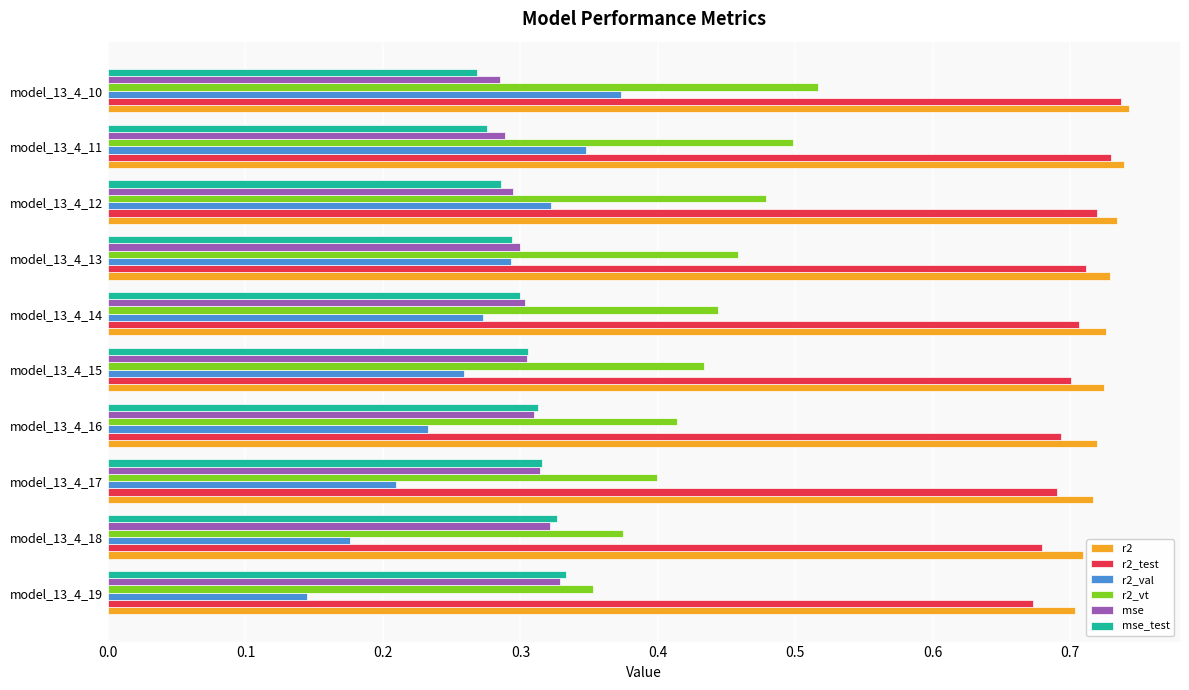

True or false: mse has a value of 0.3 at model_13_4_17.

True